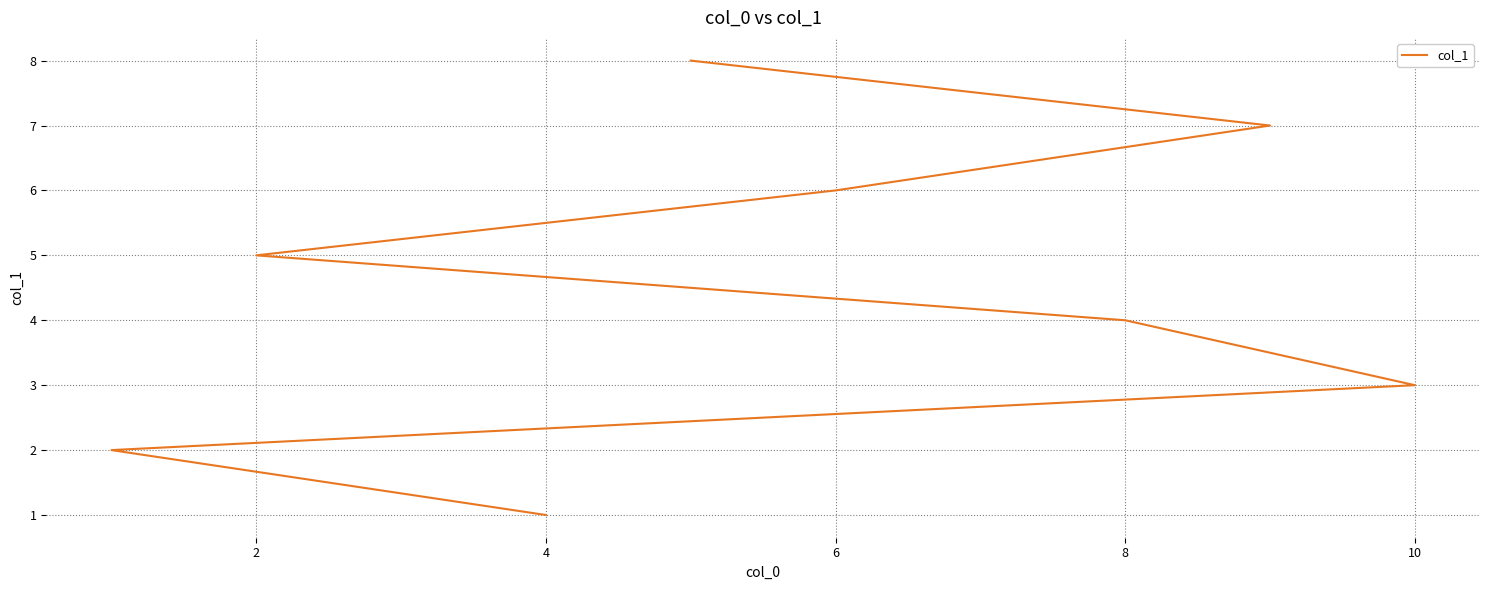

Which has a higher value, 0 or 2?

2